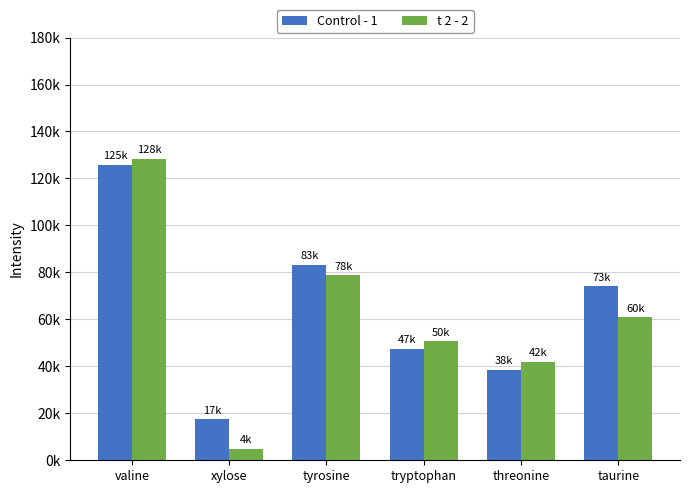

Between tyrosine and threonine, which is larger?

tyrosine